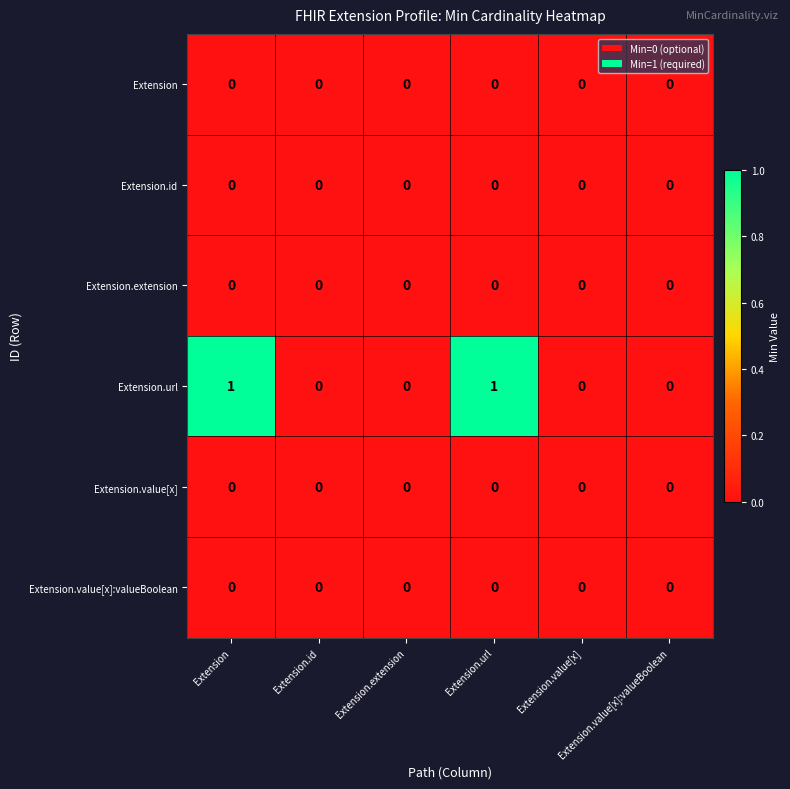

How many data points does each series have?

6